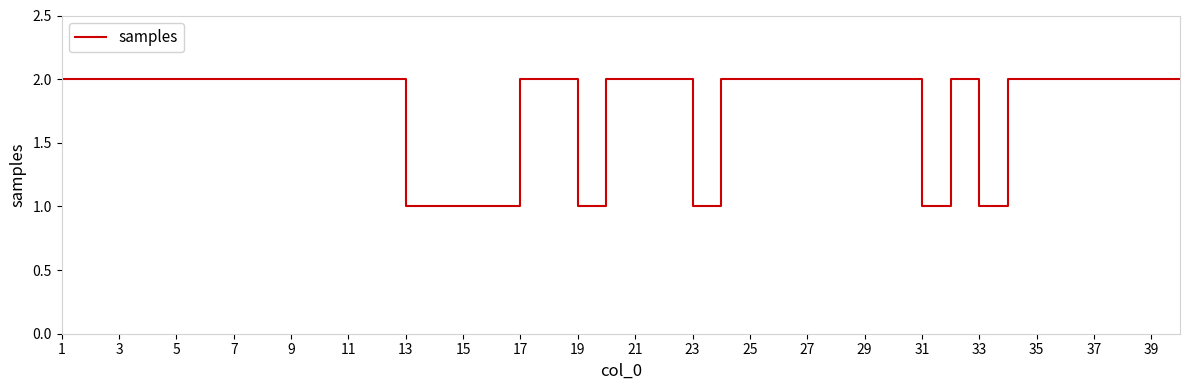

Is this an area chart (filled region under the line)?

No